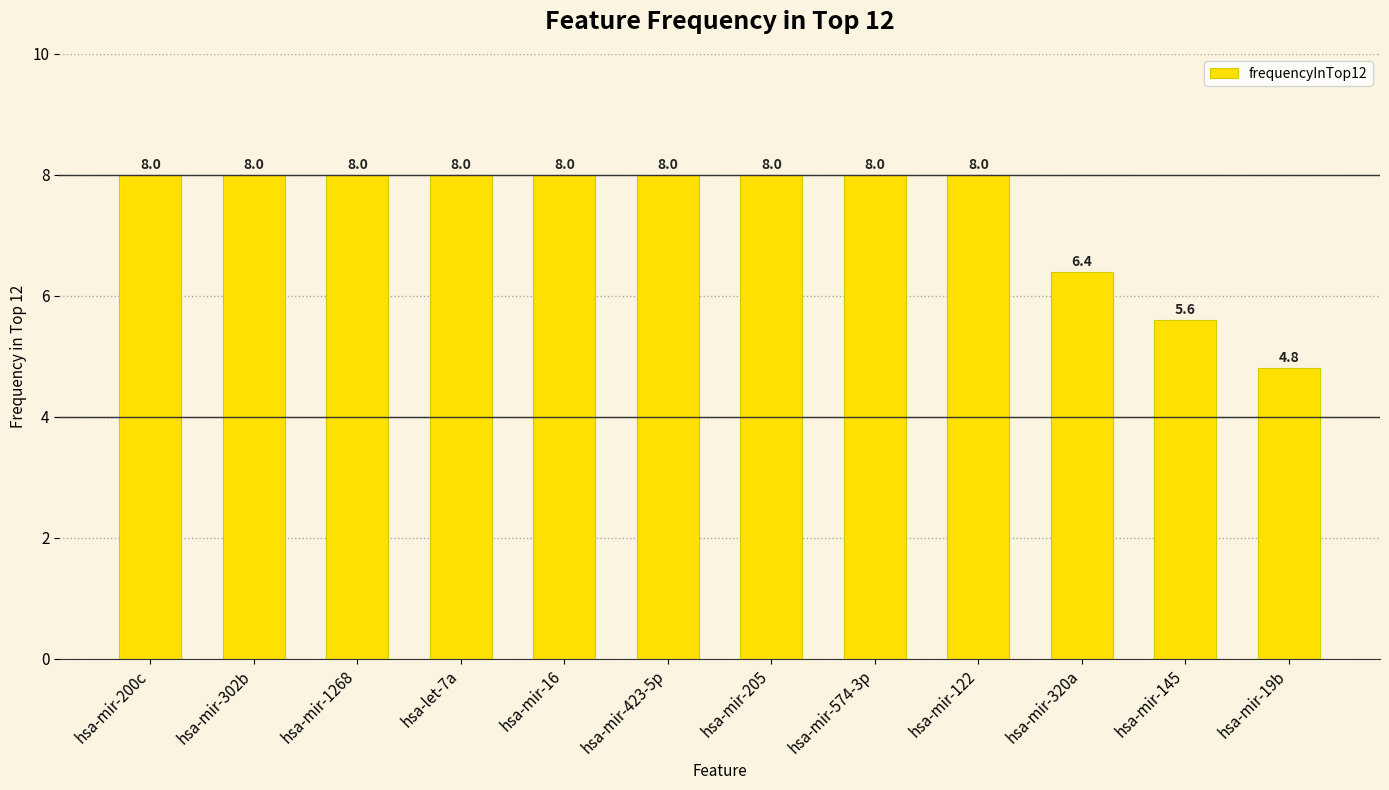

Does the chart contain any negative values?

No